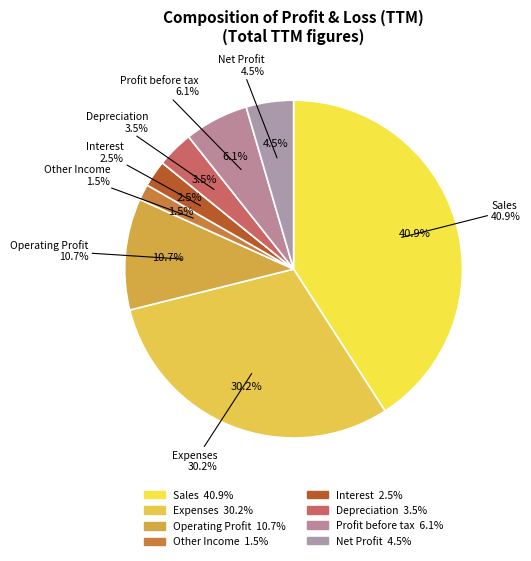

Is it true that Other Income is 7% of the pie?

False